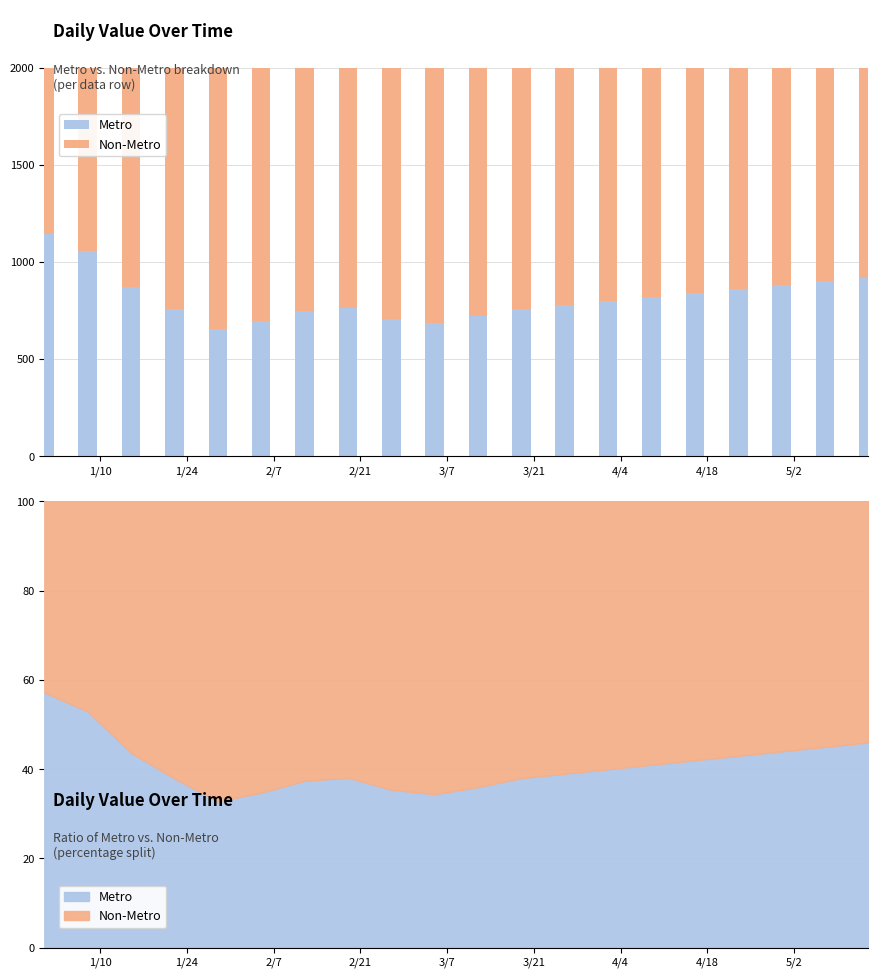

Reading left to right, what are all the values shown in this chart?

Metro: 1143	1059	873	758	656	695	748	762	708	688	720	760	780	800	820	840	860	880	900	920
Non-Metro: 857	941	1127	1242	1344	1305	1252	1238	1292	1312	1280	1240	1220	1200	1180	1160	1140	1120	1100	1080